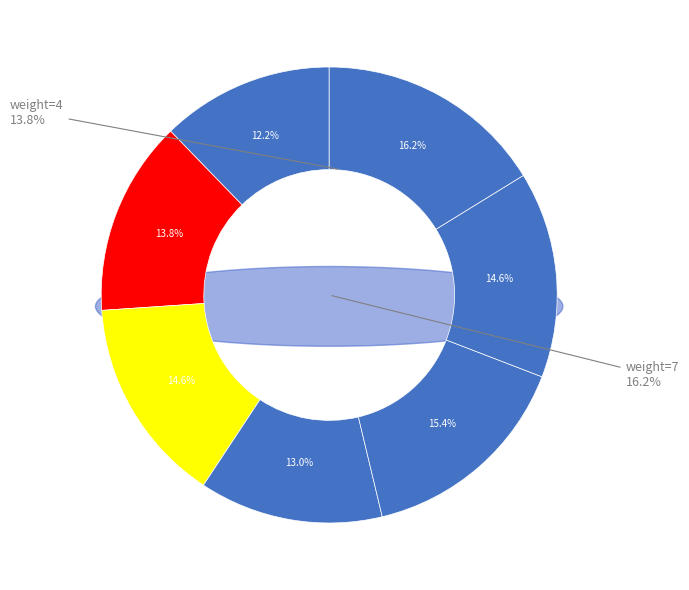

What portion of the pie excludes 5?

85.4%